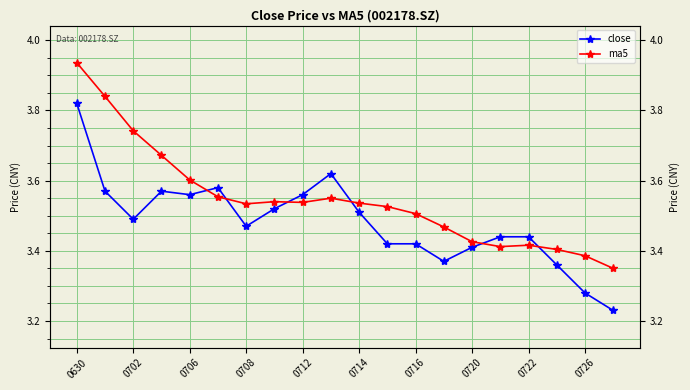

Read the close value at 0702.

3.5